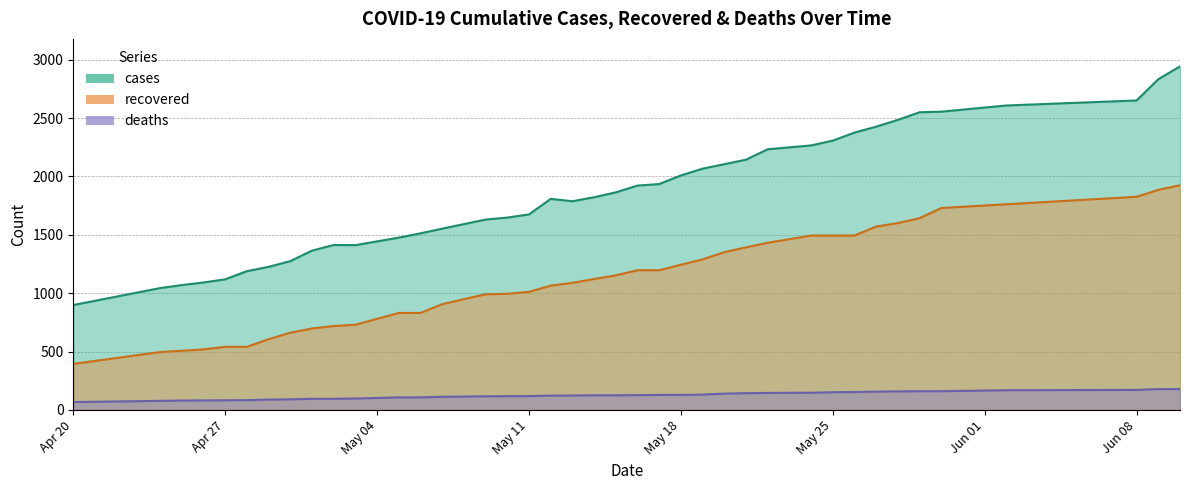

Is it true that cases equals 1942 at 04/28/20?

False